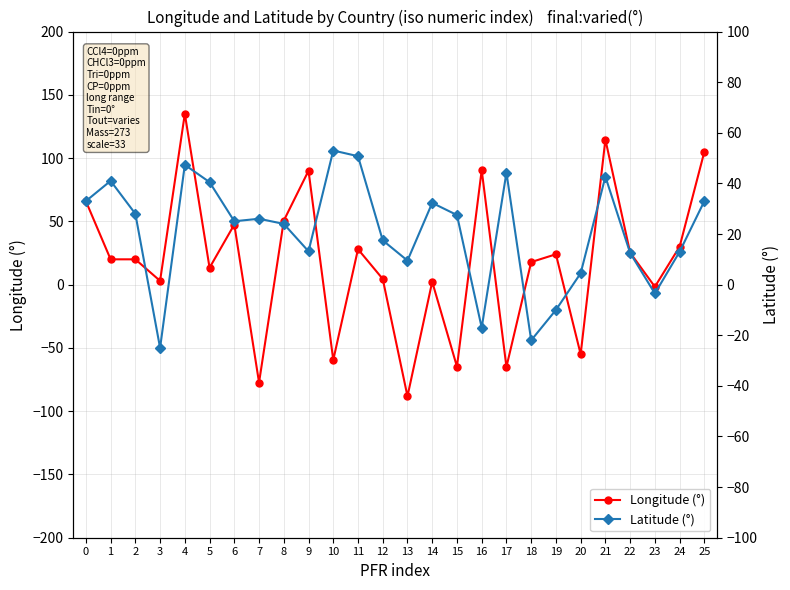

Which series has the largest total across all categories?

Latitude (°)